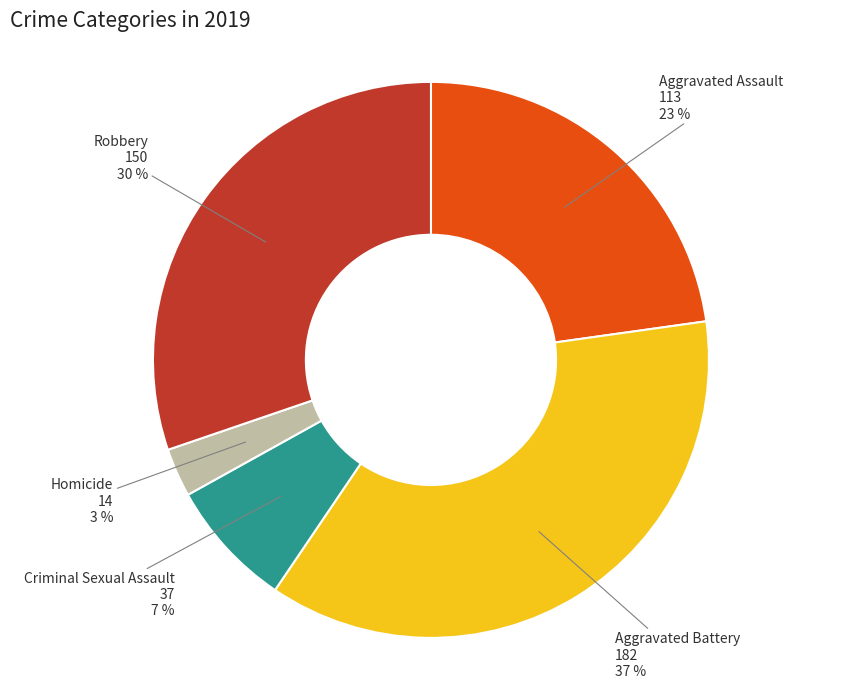

The Robbery slice represents 25% of the pie. True or false?

False